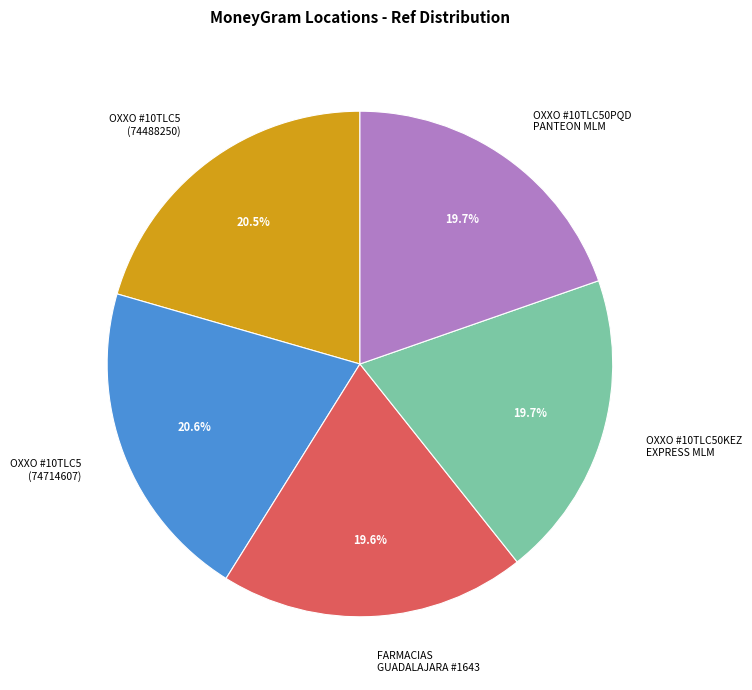

Is there a majority slice in this chart?

No